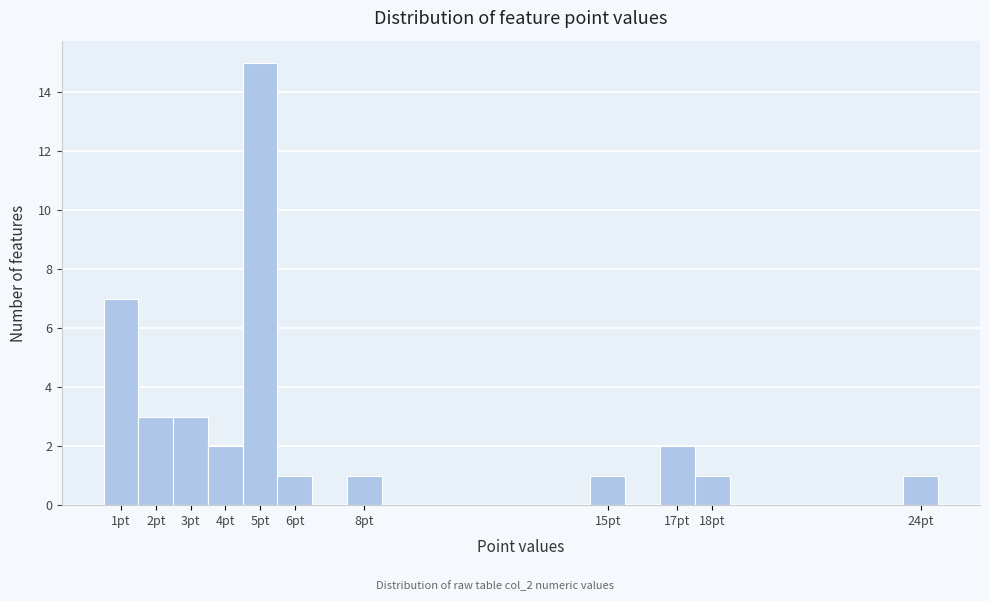

Which range on the x-axis has the tallest bar?

4.5 to 5.5